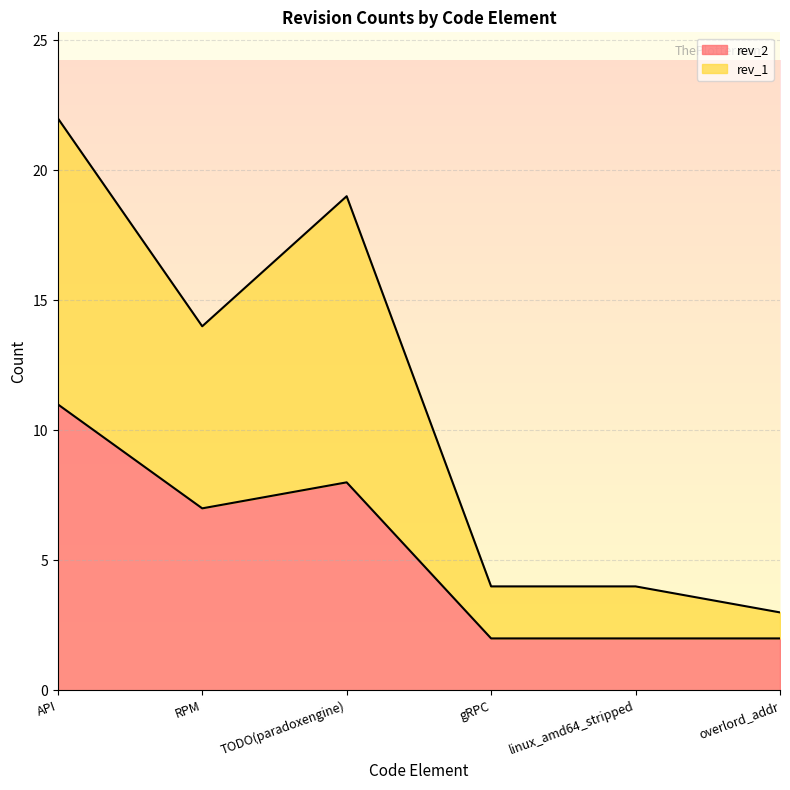

What is the label of the 6th point from the right?

API